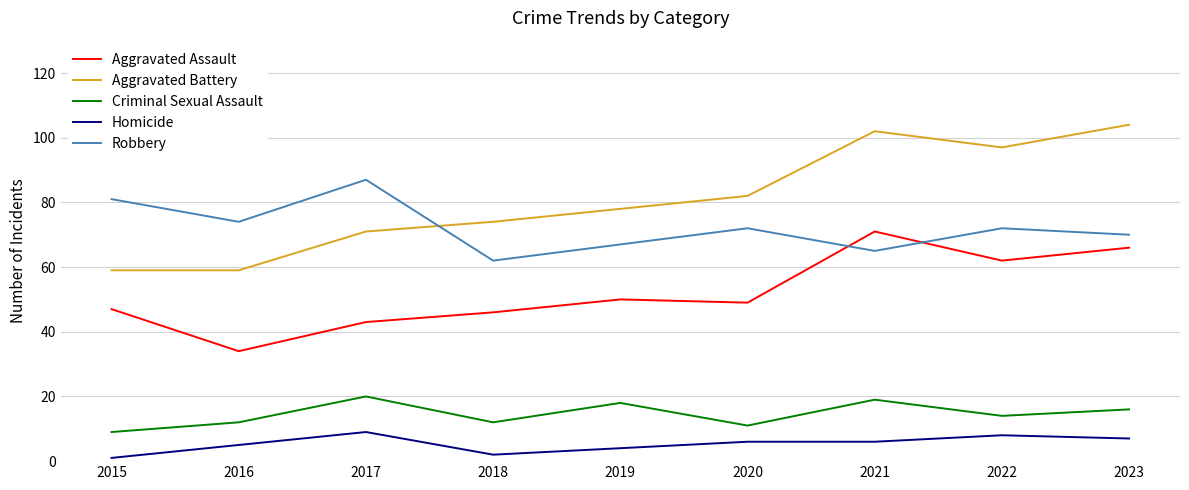

Does the chart display data point markers on the line(s)?

No